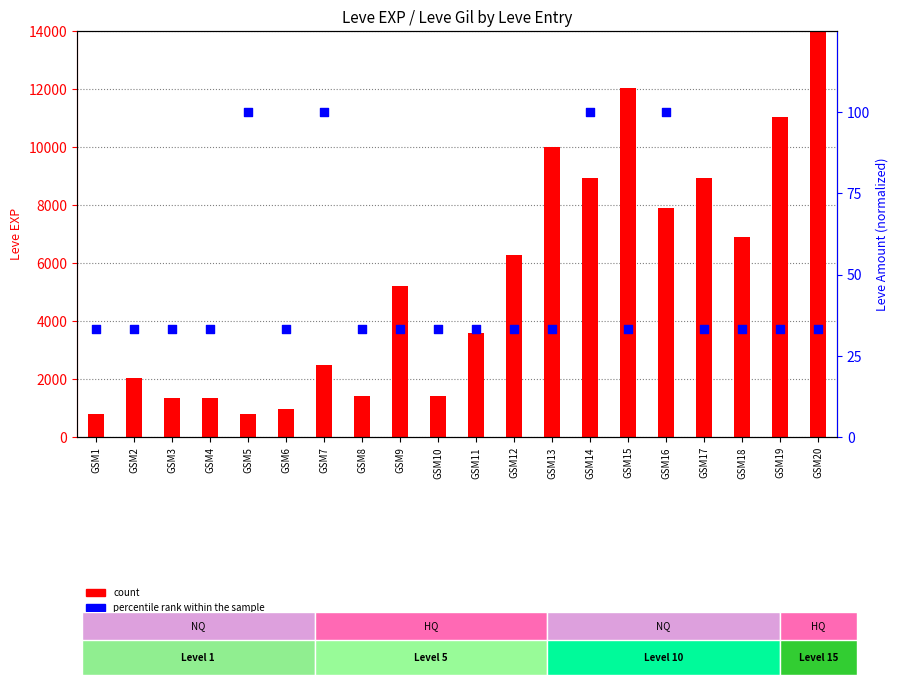

What is the total value across all series at GSM3?

1363.3